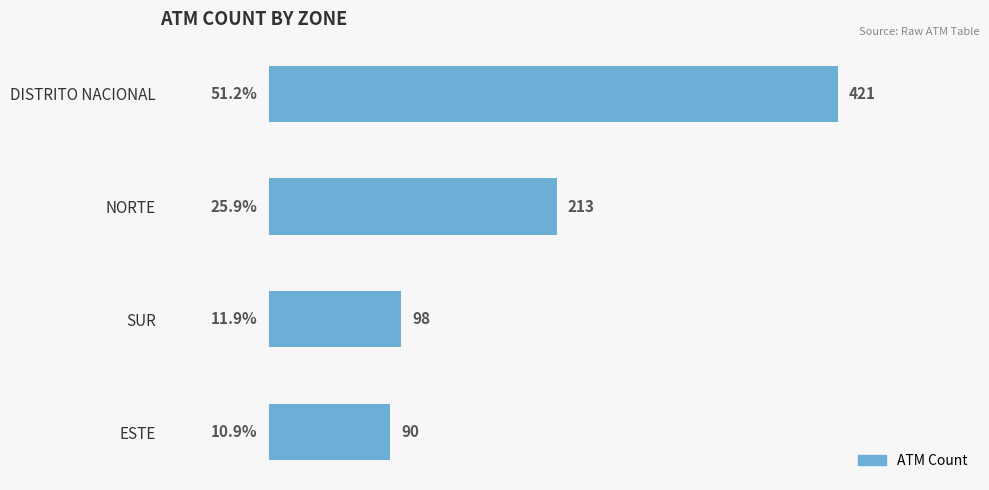

True or false: the data shows 35 at ESTE.

False